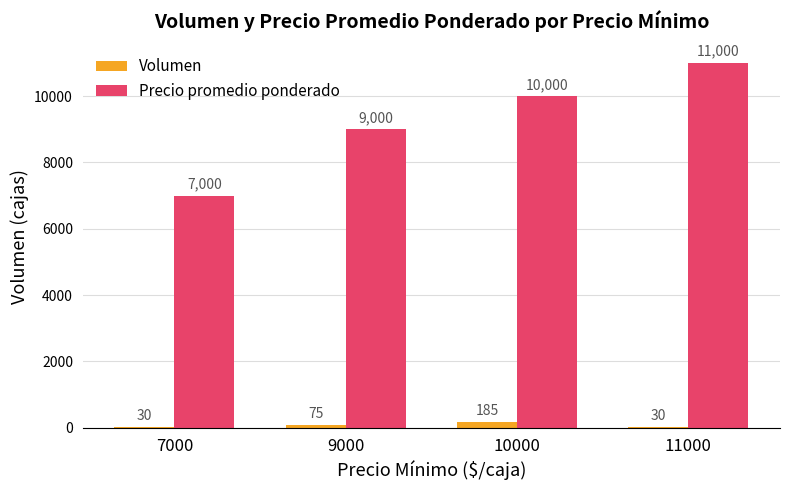

The value of Precio promedio ponderado at 11000 is 11000. True or false?

True